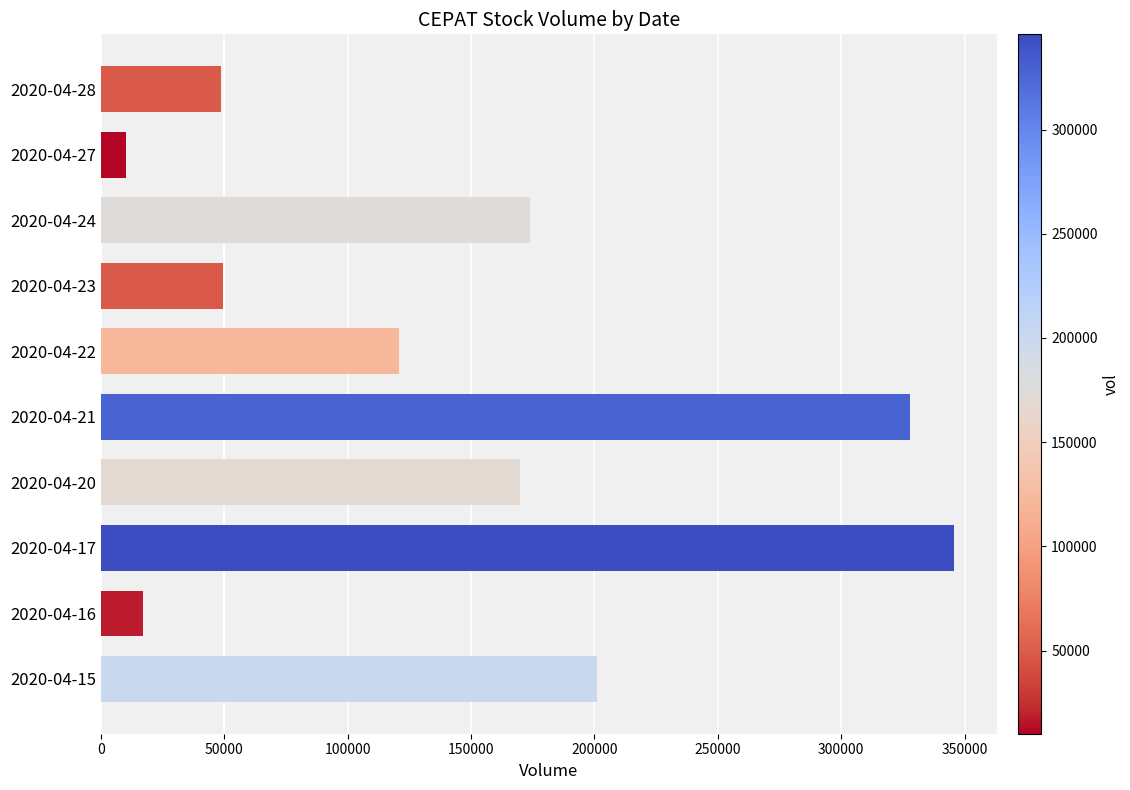

Are the bars horizontal?

Yes